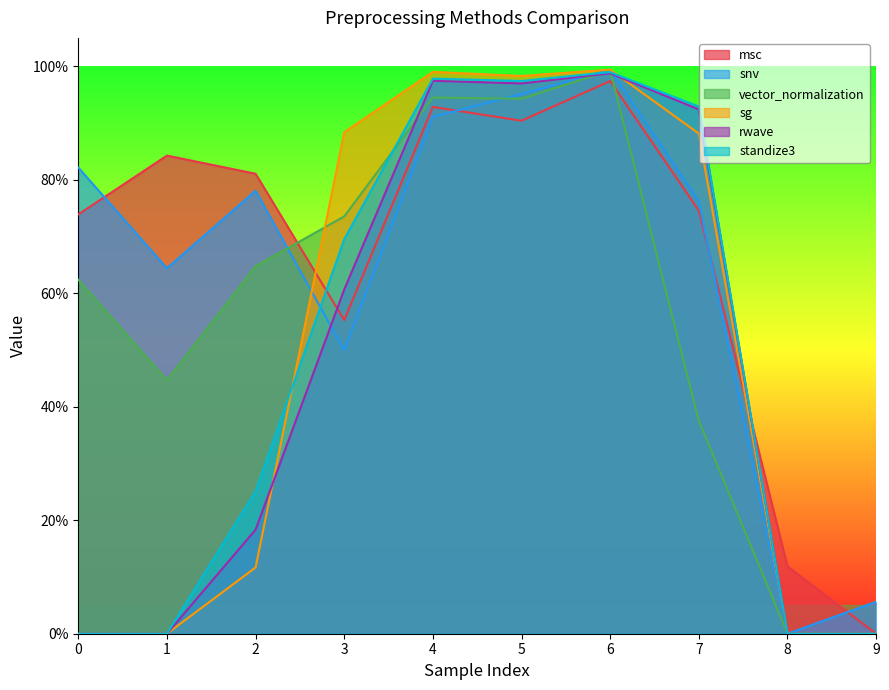

What is the average value of the standize3 series?

0.5